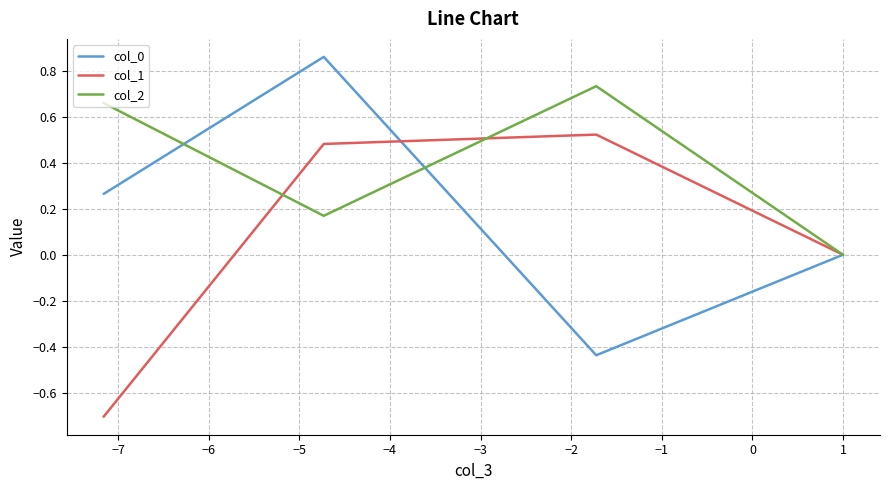

What is the minimum value for col_1?

-0.7